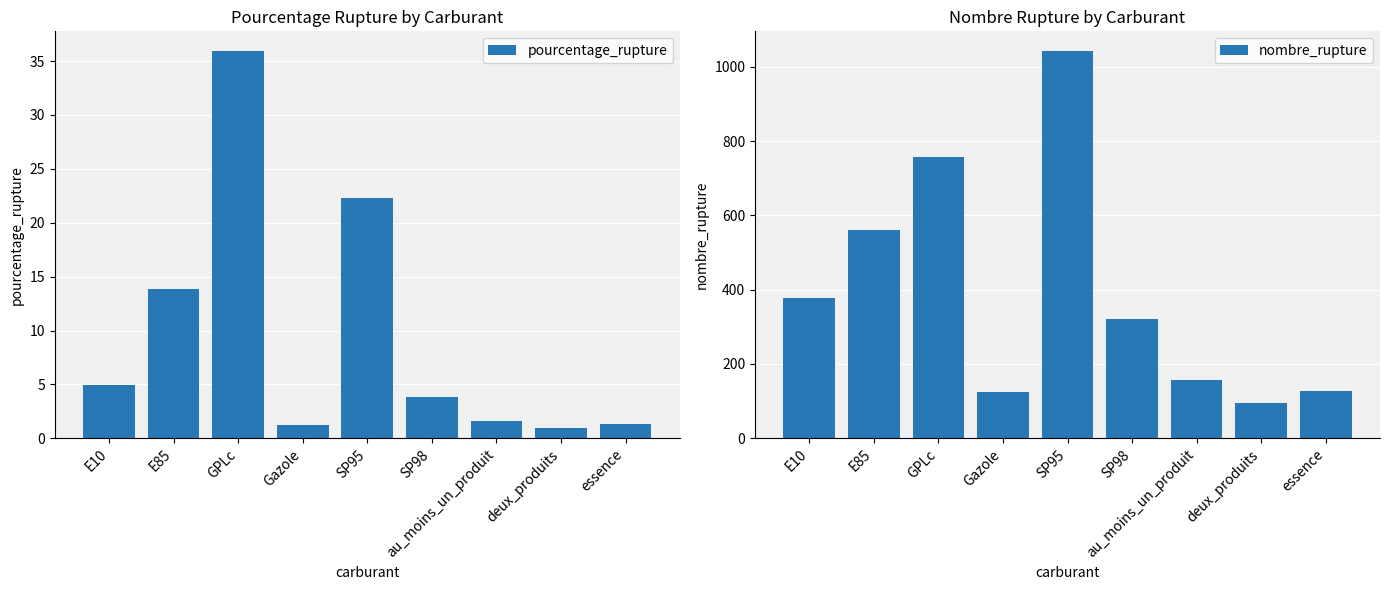

Reading left to right, transcribe all the data shown in this chart.

pourcentage_rupture: 5.0	13.8	36.0	1.3	22.3	3.8	1.6	1.0	1.3
nombre_rupture: 378.0	560.0	757.0	124.0	1043.0	320.0	157.0	94.0	127.0